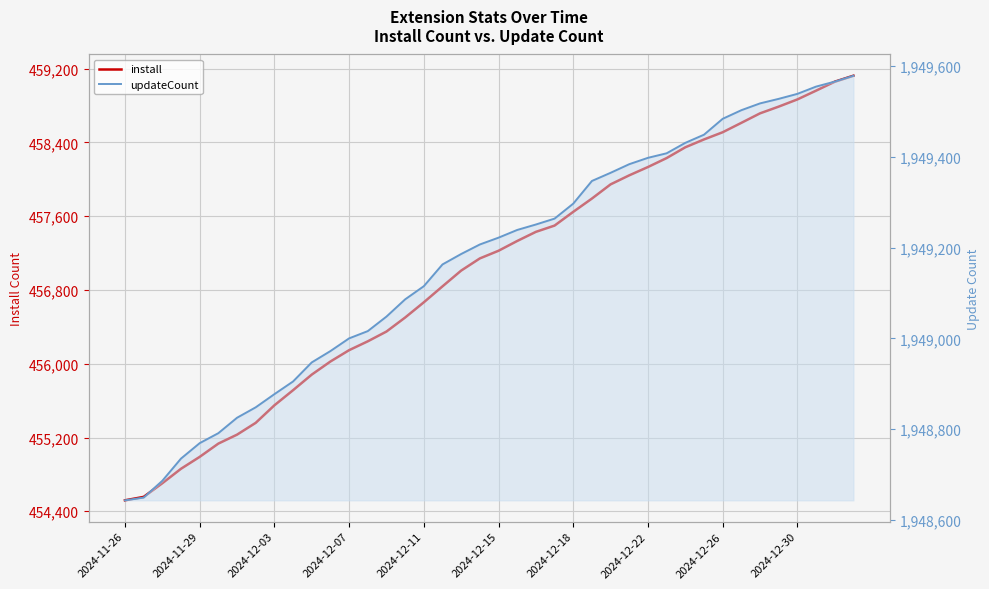

Which series has the largest total across all categories?

updateCount